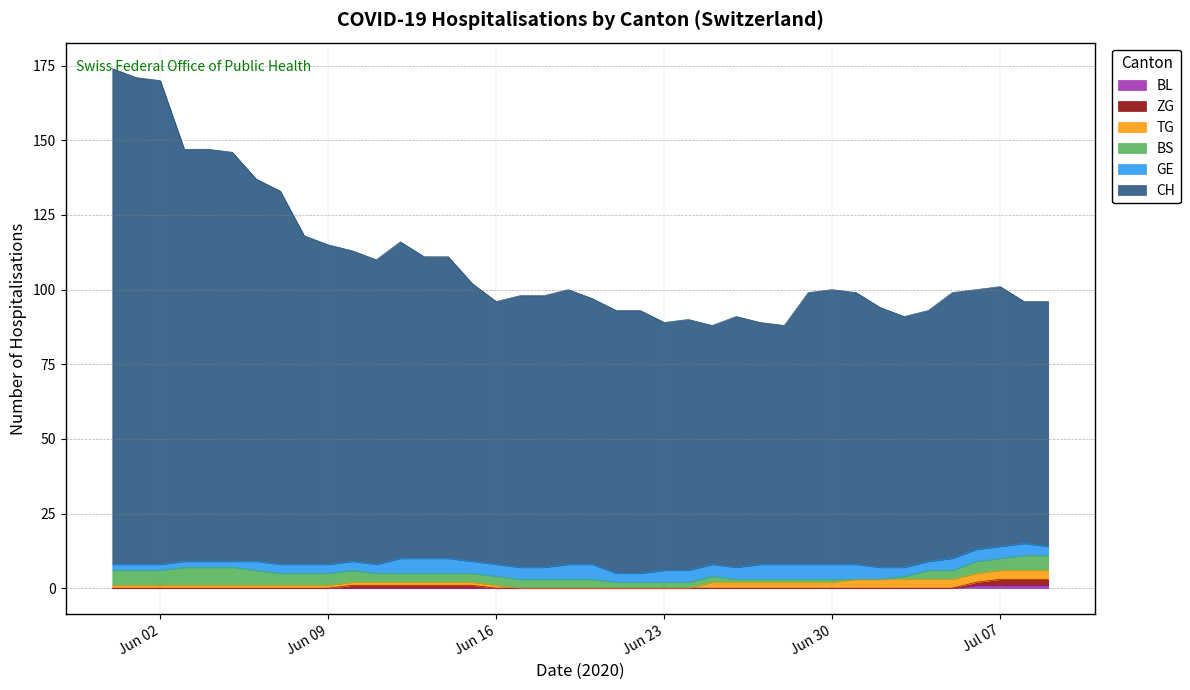

What is the value of the CH point at the 16th from the left?

93